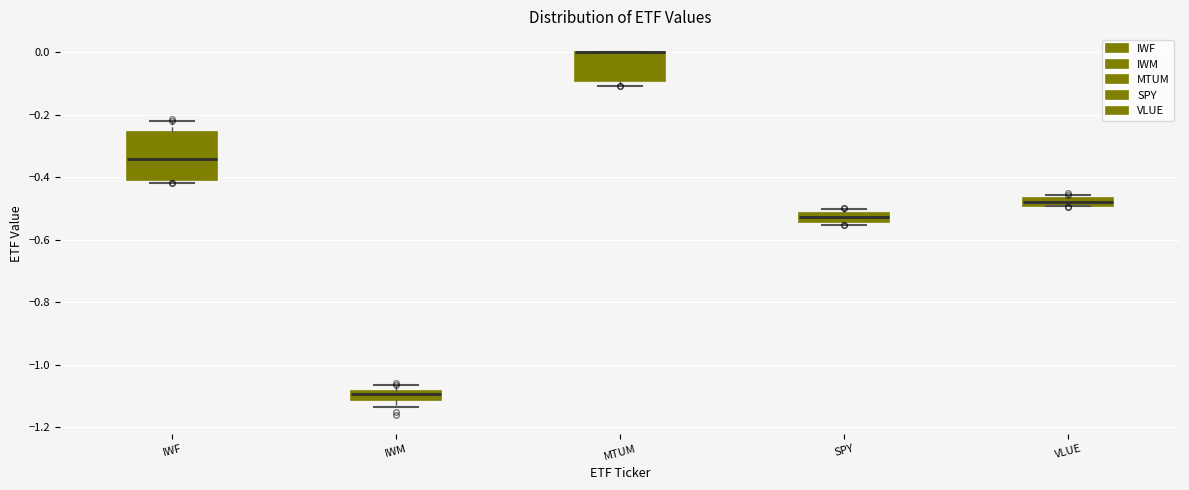

Which box is the tallest, from its lower edge to its upper edge?

IWF